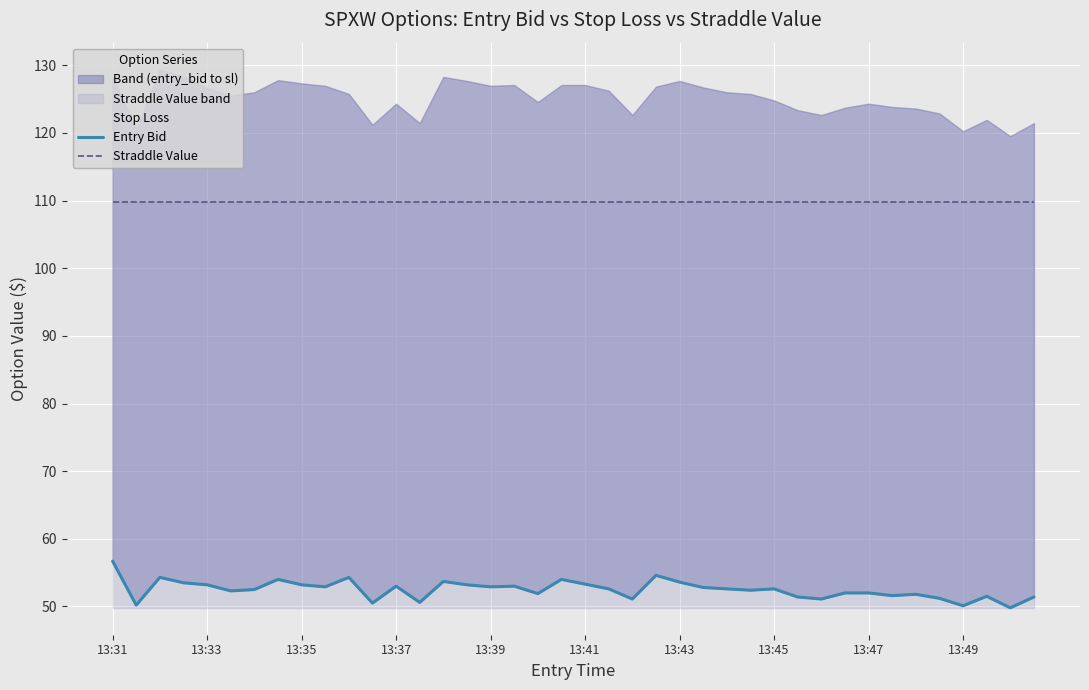

Reading left to right, what are all the values shown in this chart?

Stop Loss: 128.3	120.5	129.4	128.4	126.6	125.5	126.0	127.8	127.3	127.0	125.8	121.2	124.3	121.4	128.3	127.7	127.0	127.1	124.6	127.1	127.1	126.2	122.6	126.8	127.7	126.7	126.0	125.8	124.8	123.4	122.6	123.7	124.3	123.8	123.6	122.9	120.2	121.9	119.5	121.4
Entry Bid: 56.7	50.2	54.3	53.5	53.2	52.3	52.5	54.0	53.2	52.9	54.3	50.5	53.0	50.6	53.7	53.2	52.9	53.0	51.9	54.0	53.3	52.6	51.1	54.6	53.6	52.8	52.6	52.4	52.6	51.4	51.1	52.0	52.0	51.6	51.8	51.2	50.1	51.5	49.8	51.4
Straddle Value: 109.8	109.8	109.8	109.8	109.8	109.8	109.8	109.8	109.8	109.8	109.8	109.8	109.8	109.8	109.8	109.8	109.8	109.8	109.8	109.8	109.8	109.8	109.8	109.8	109.8	109.8	109.8	109.8	109.8	109.8	109.8	109.8	109.8	109.8	109.8	109.8	109.8	109.8	109.8	109.8